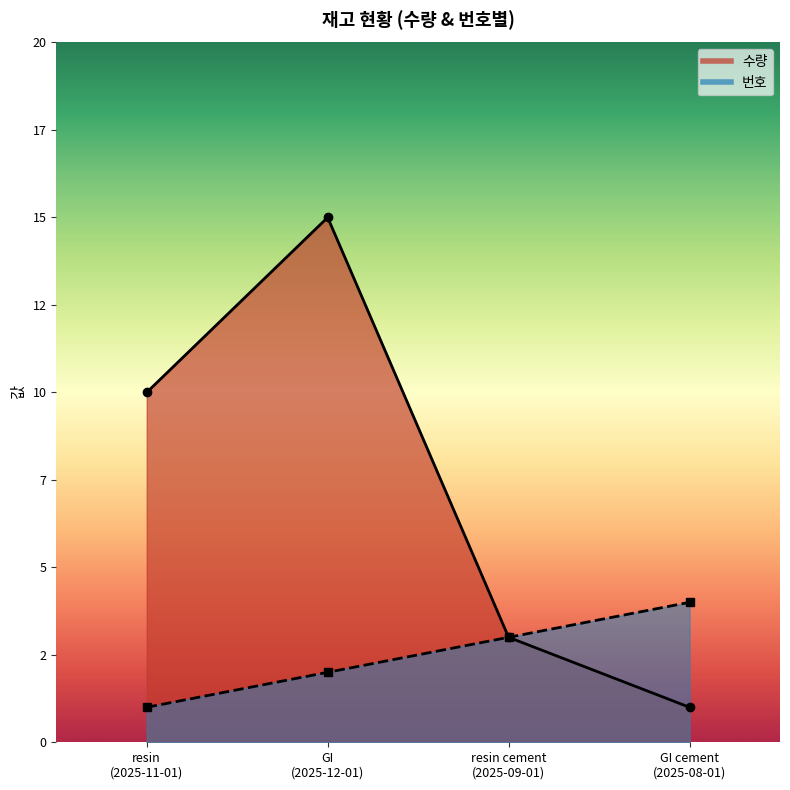

How many lines are shown in the chart?

2